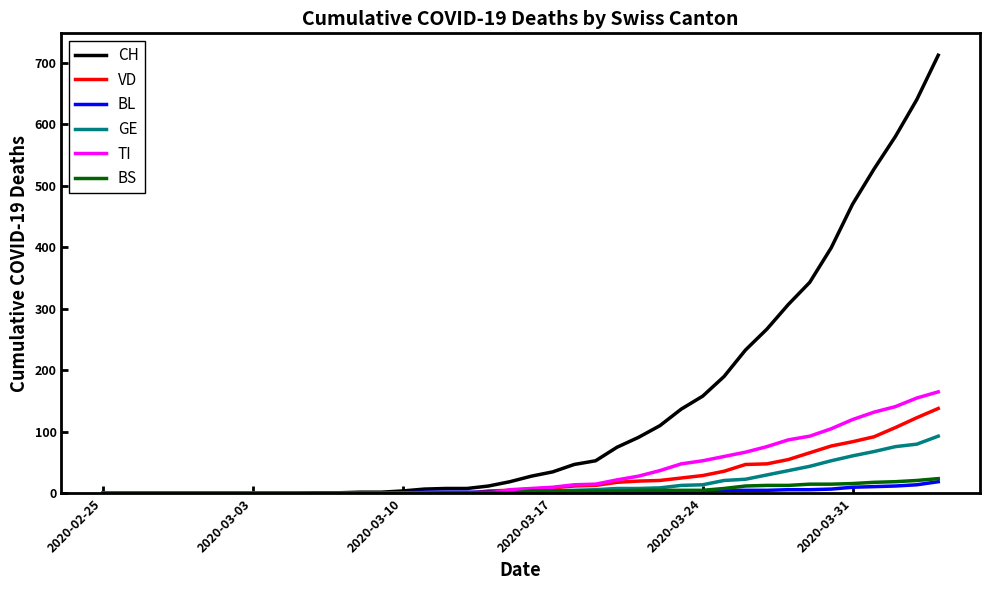

Which series has the largest range (max minus min)?

CH